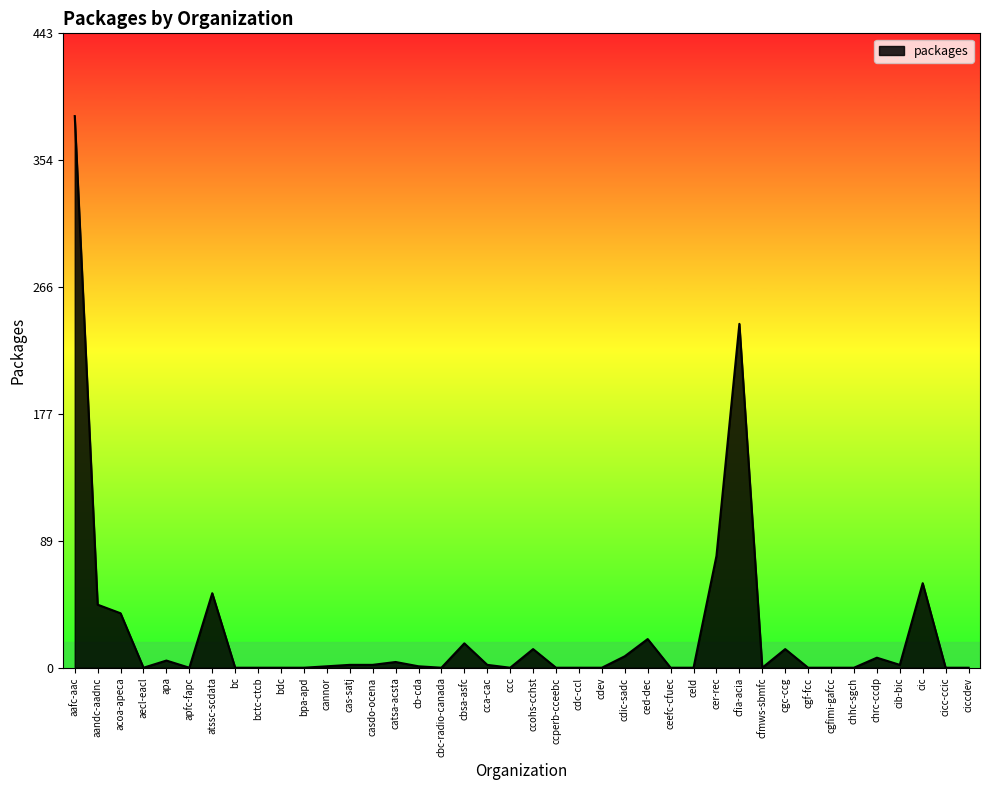

The chart shows a value of 38 at acoa-apeca. True or false?

True